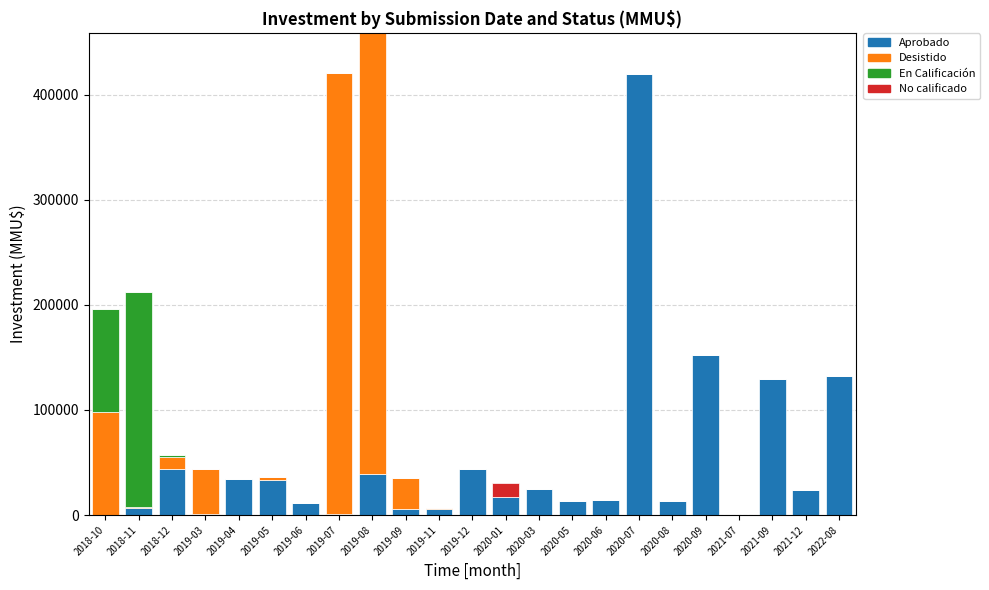

At which category is the sum across all series the highest?

2019-08